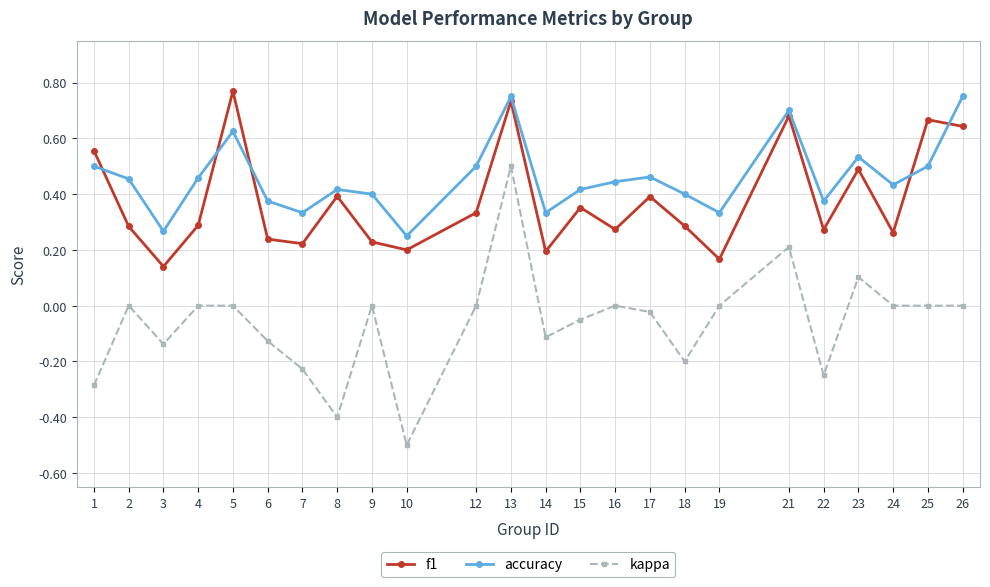

Rank the series at 12 from lowest to highest value.

kappa, f1, accuracy